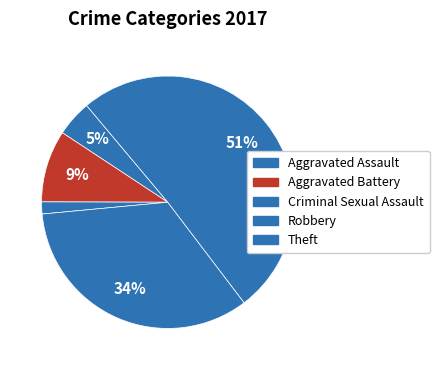

To the nearest percent, what is the difference between the largest and smallest slice percentages?

49%